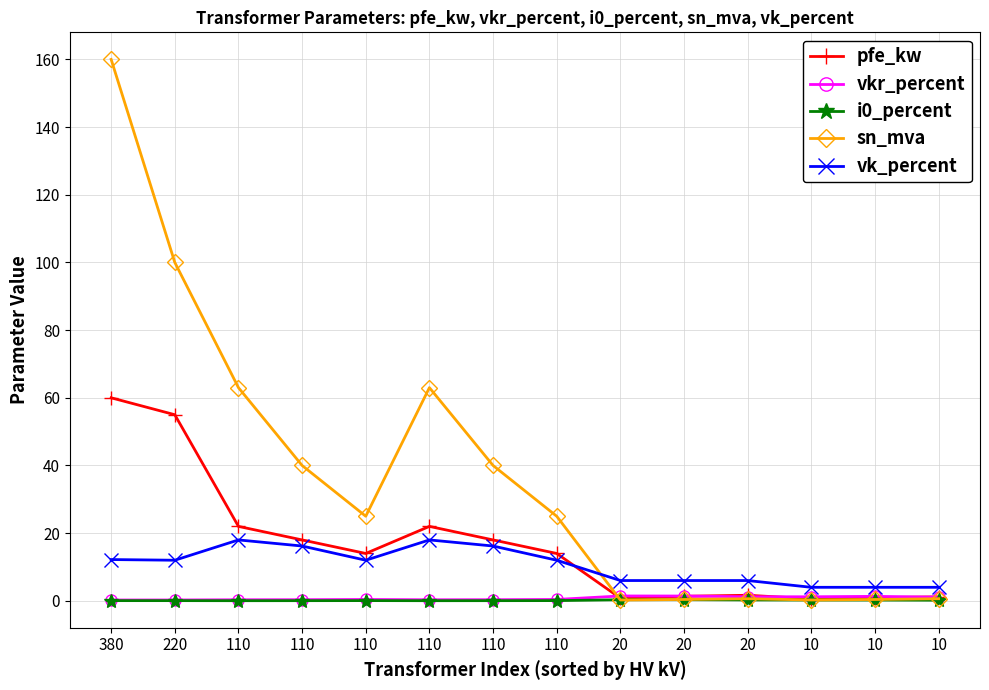

What is the difference between the vk_percent values at 110 and 20?

10.2